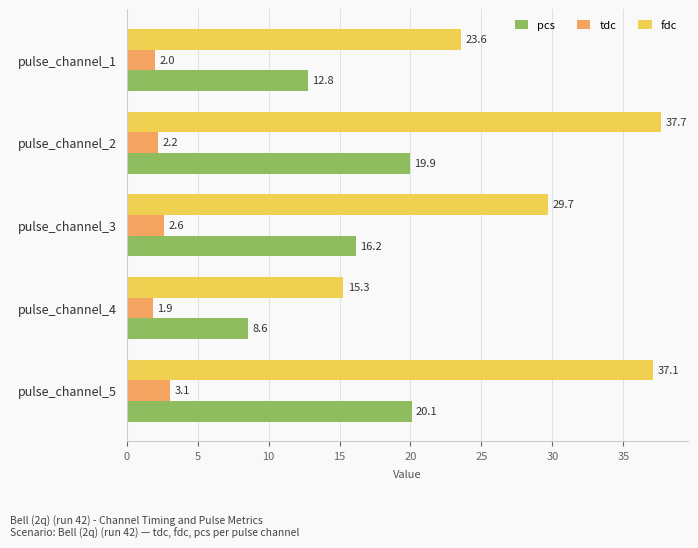

Is it true that pcs equals 10.2 at pulse_channel_2?

False